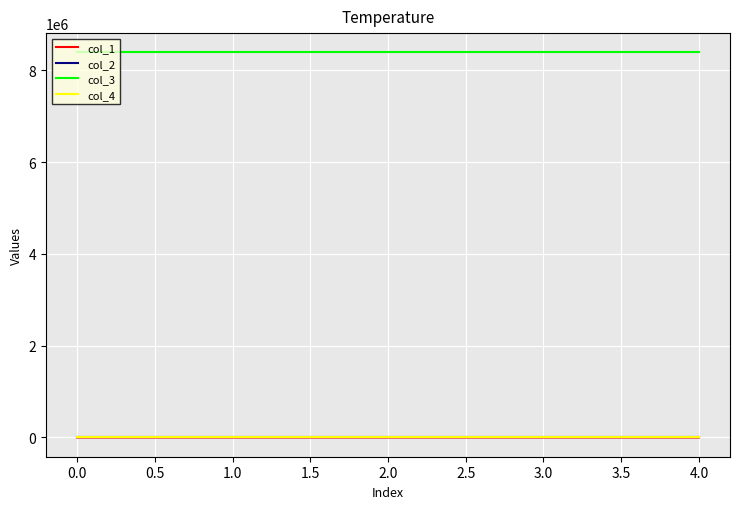

What is the highest value of the col_3 series?

8388752.0